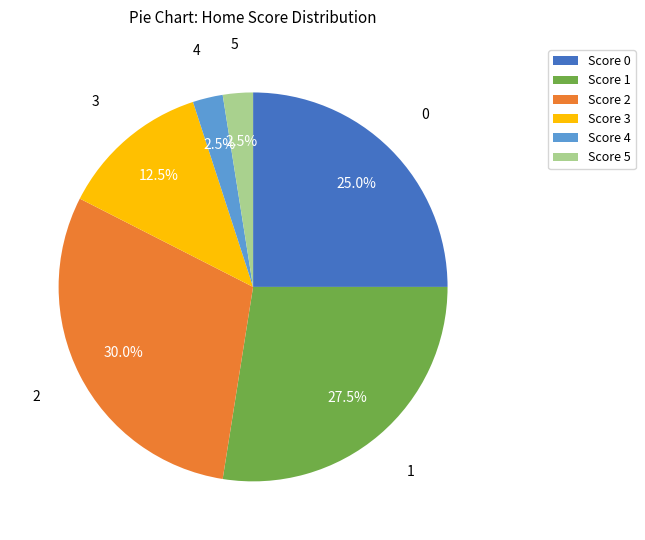

What is the largest slice in the pie chart?

Score 2